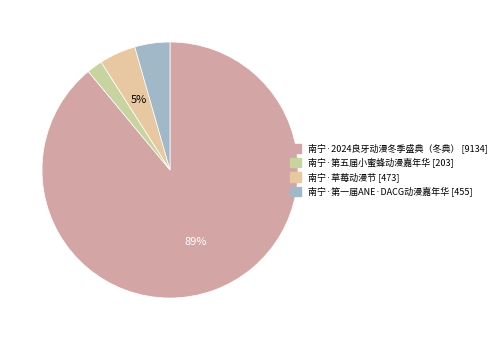

True or false: 南宁·草莓动漫节 accounts for 5% of the total.

True